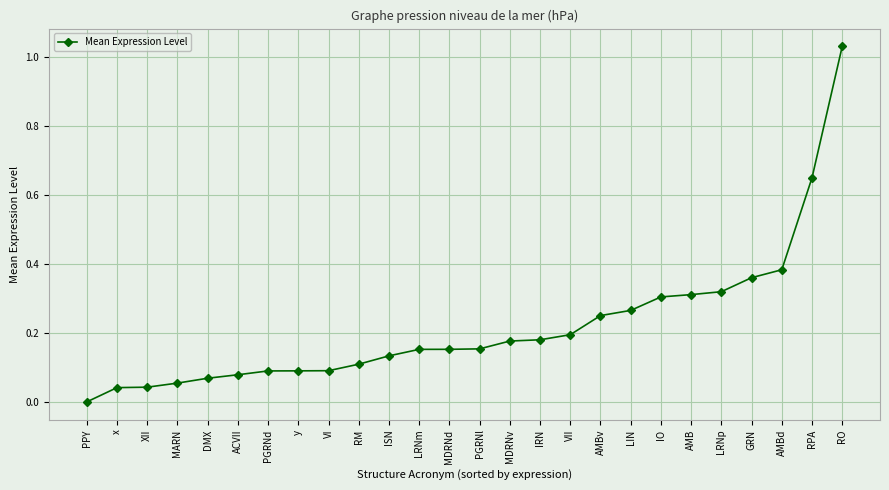

What is the sum of all values?

5.7